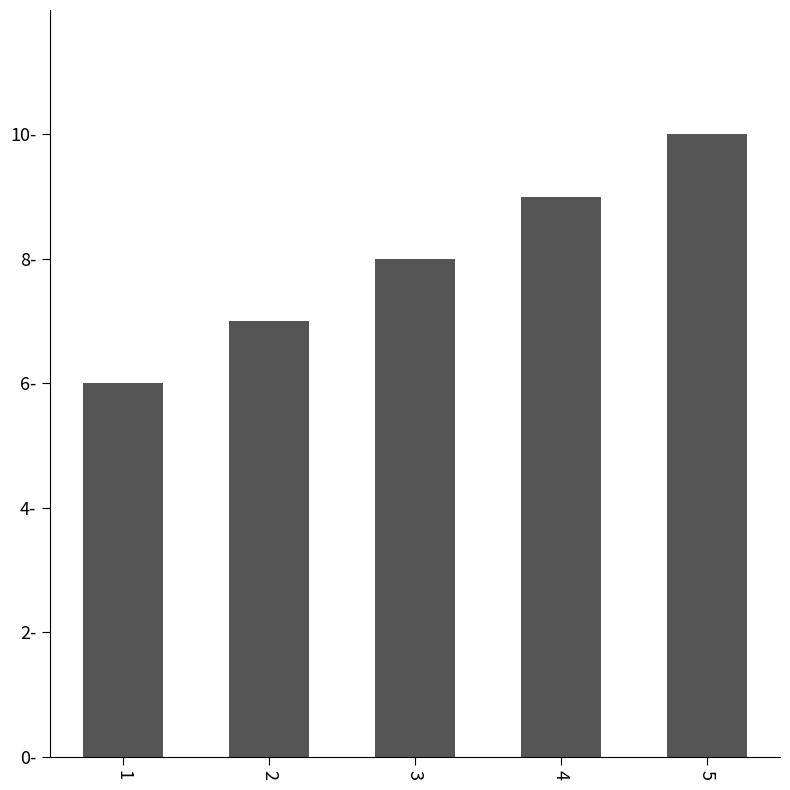

What is the sum of all values?

40